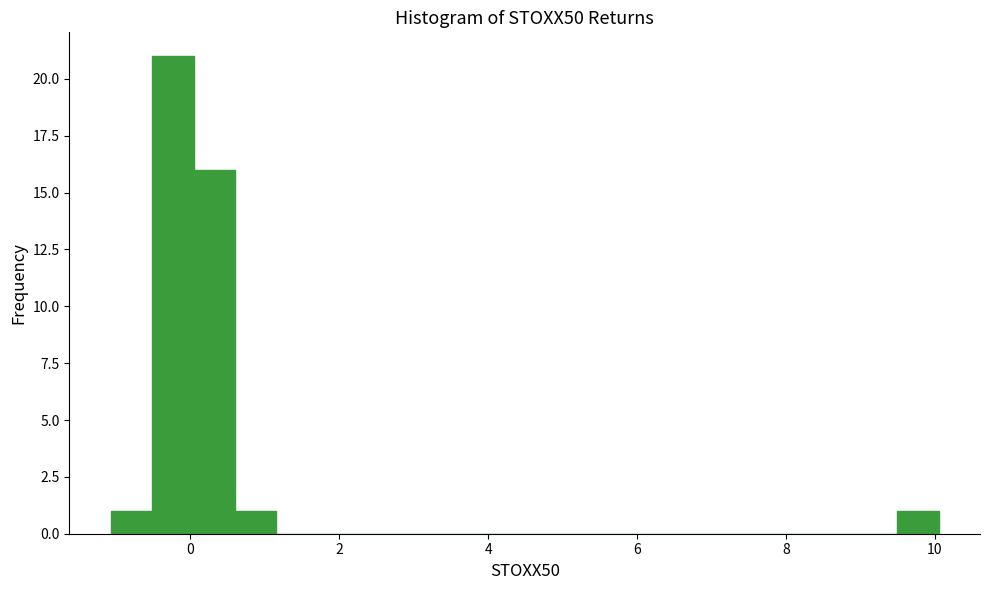

Around what value on the x-axis is the tallest bar? Give the approximate position of its centre, as read against the axis.

-0.2